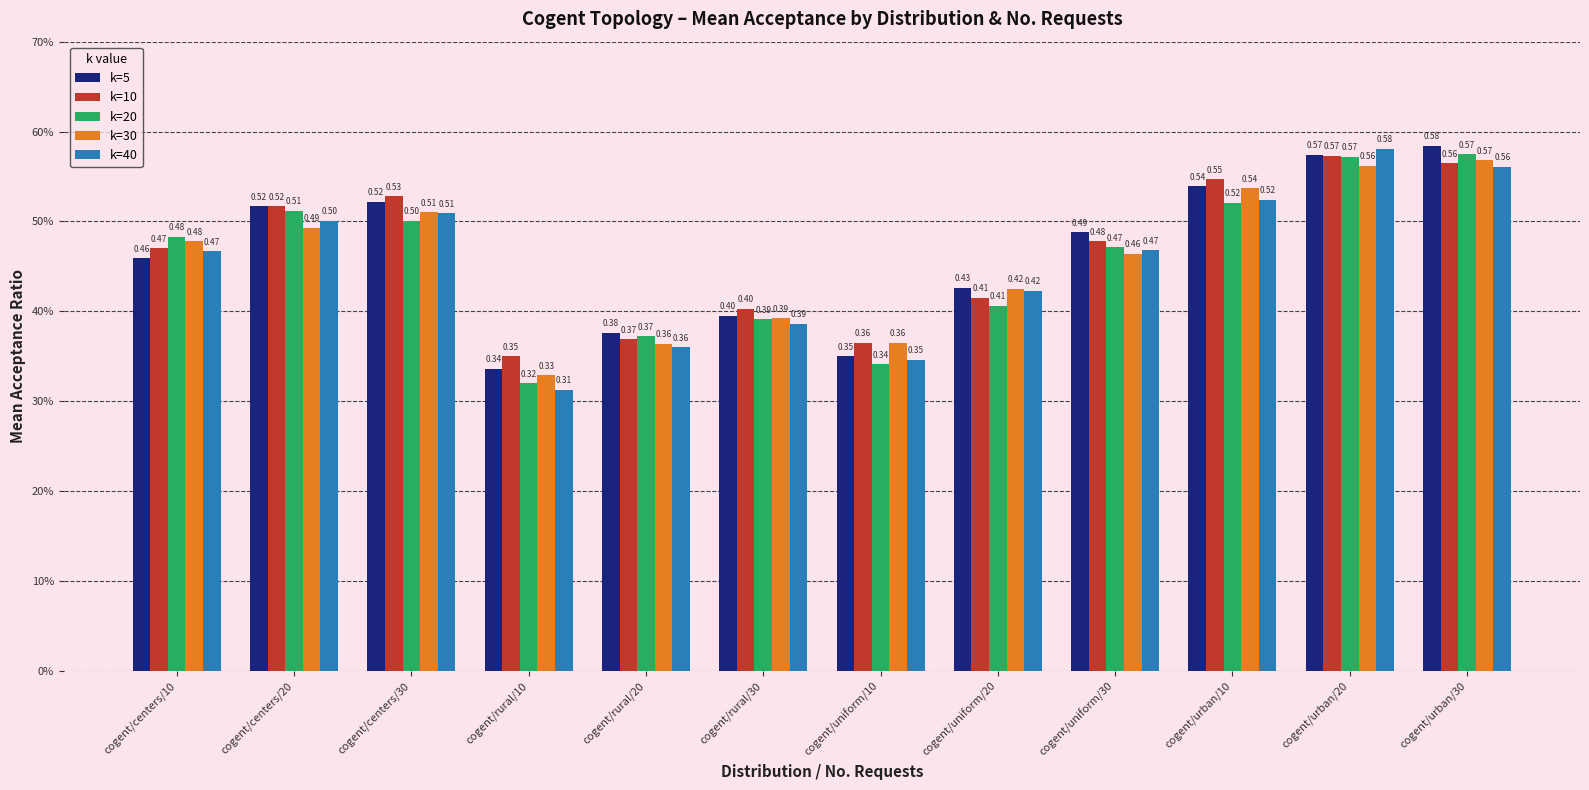

Are the bars horizontal?

No